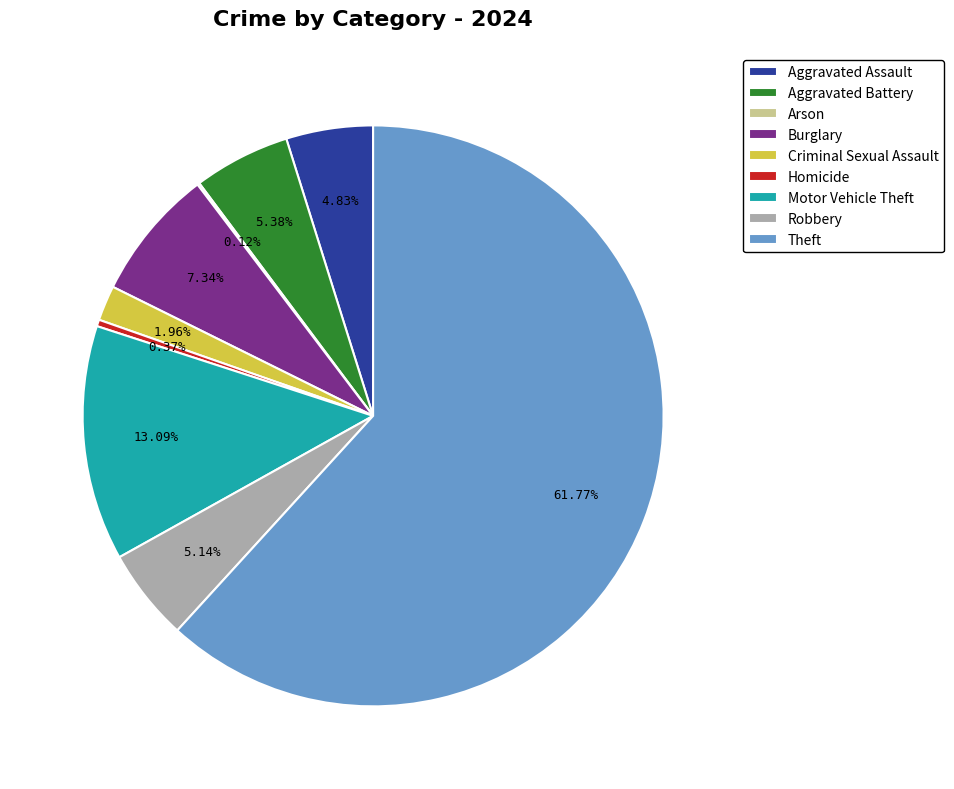

The Robbery slice represents 5% of the pie. True or false?

True